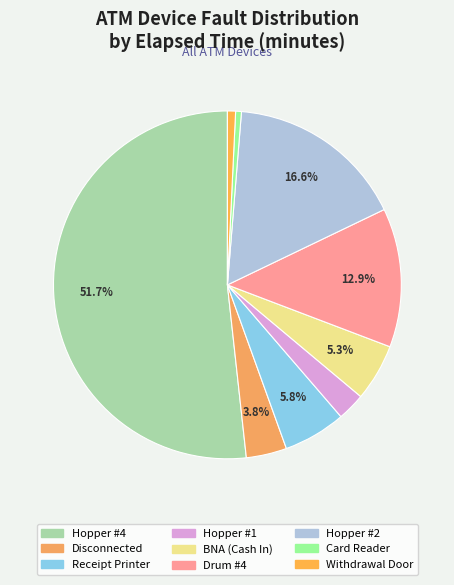

Which slice represents more than half of the pie?

Hopper #4